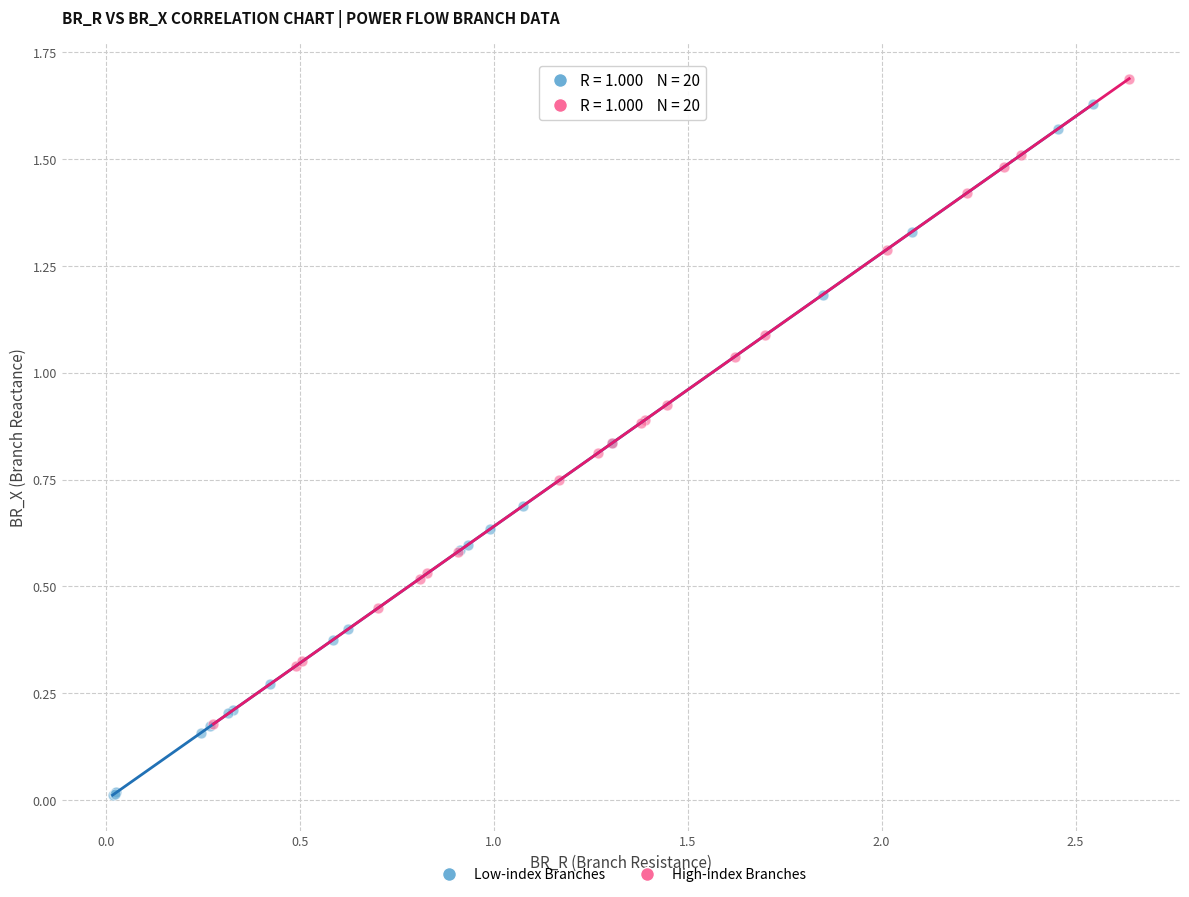

Which series contains the lowest Y value?

Low-index Branches